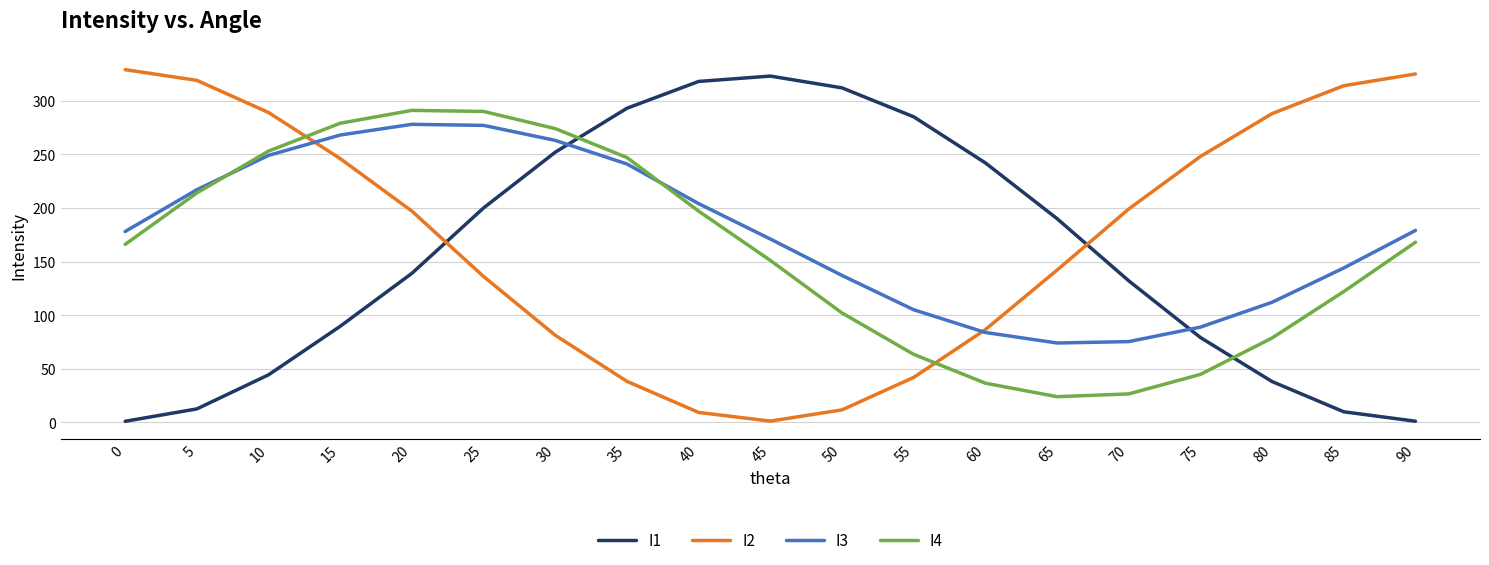

The I3 series shows 241.0 at 35. True or false?

True